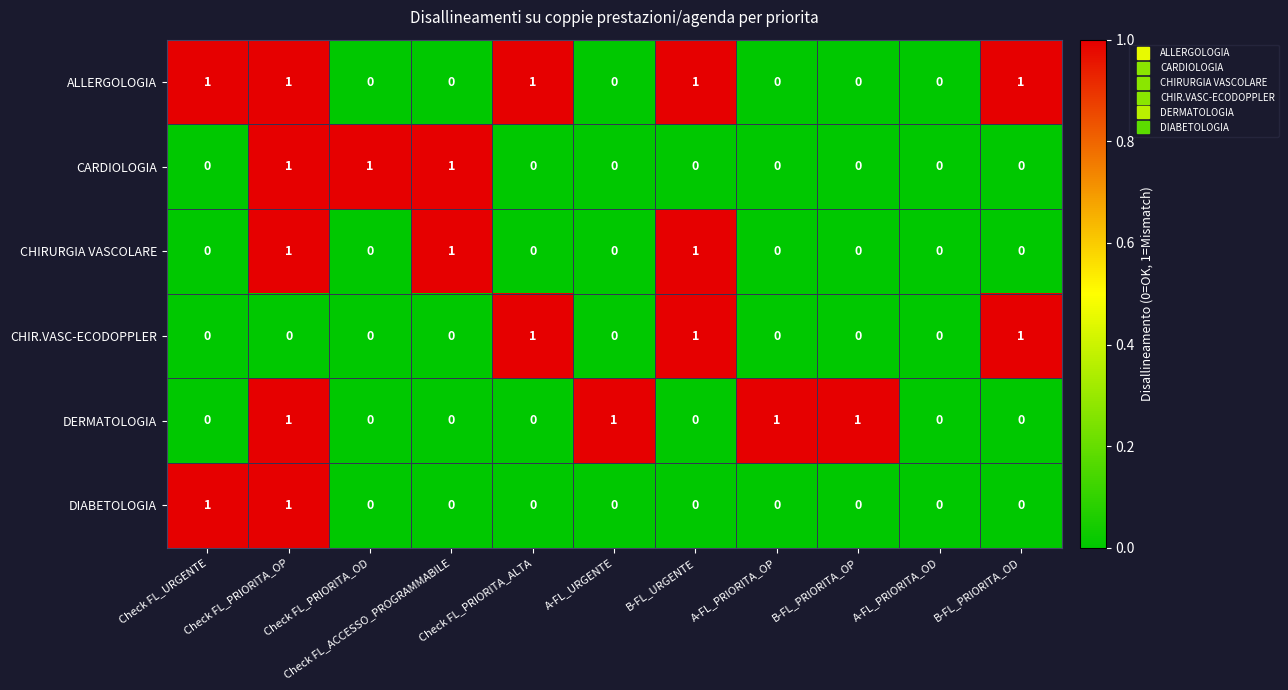

What is the sum of all CHIR.VASC-ECODOPPLER values?

3